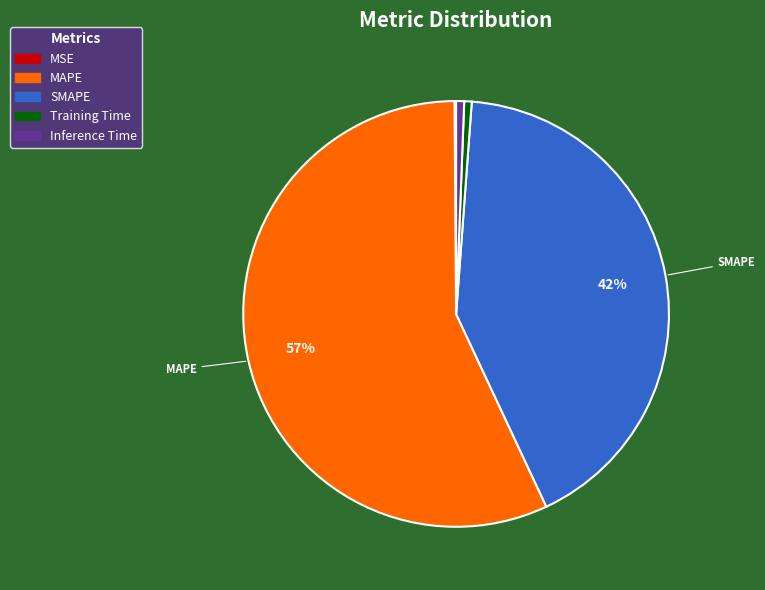

Is the sum of MAPE and Training Time greater than half?

Yes